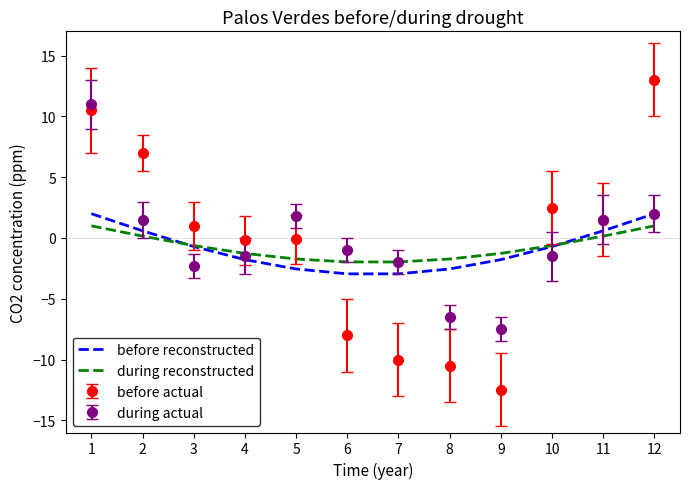

True or false: during reconstructed has a value of -1.3 at 4.

True